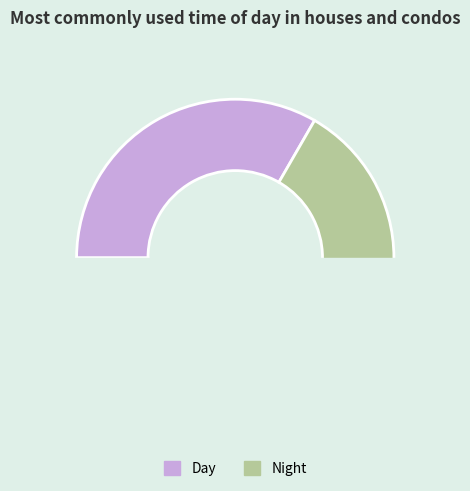

Combined, do Night and Day account for over 50%?

Yes